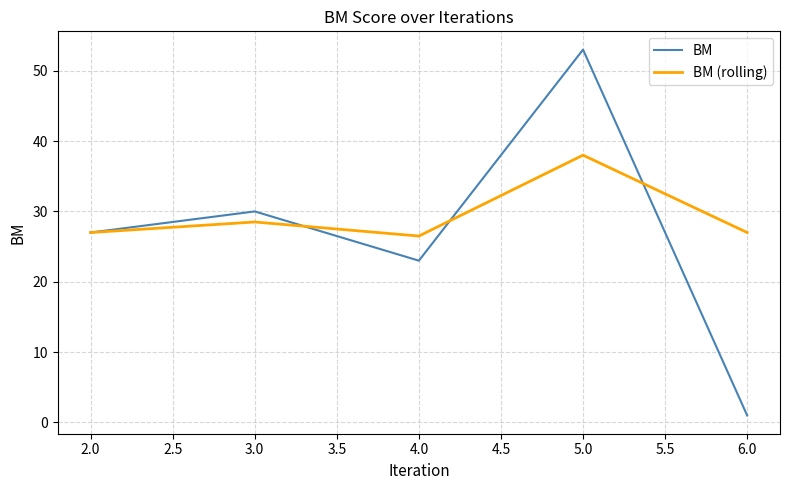

True or false: BM (rolling) and BM cross at least once.

True